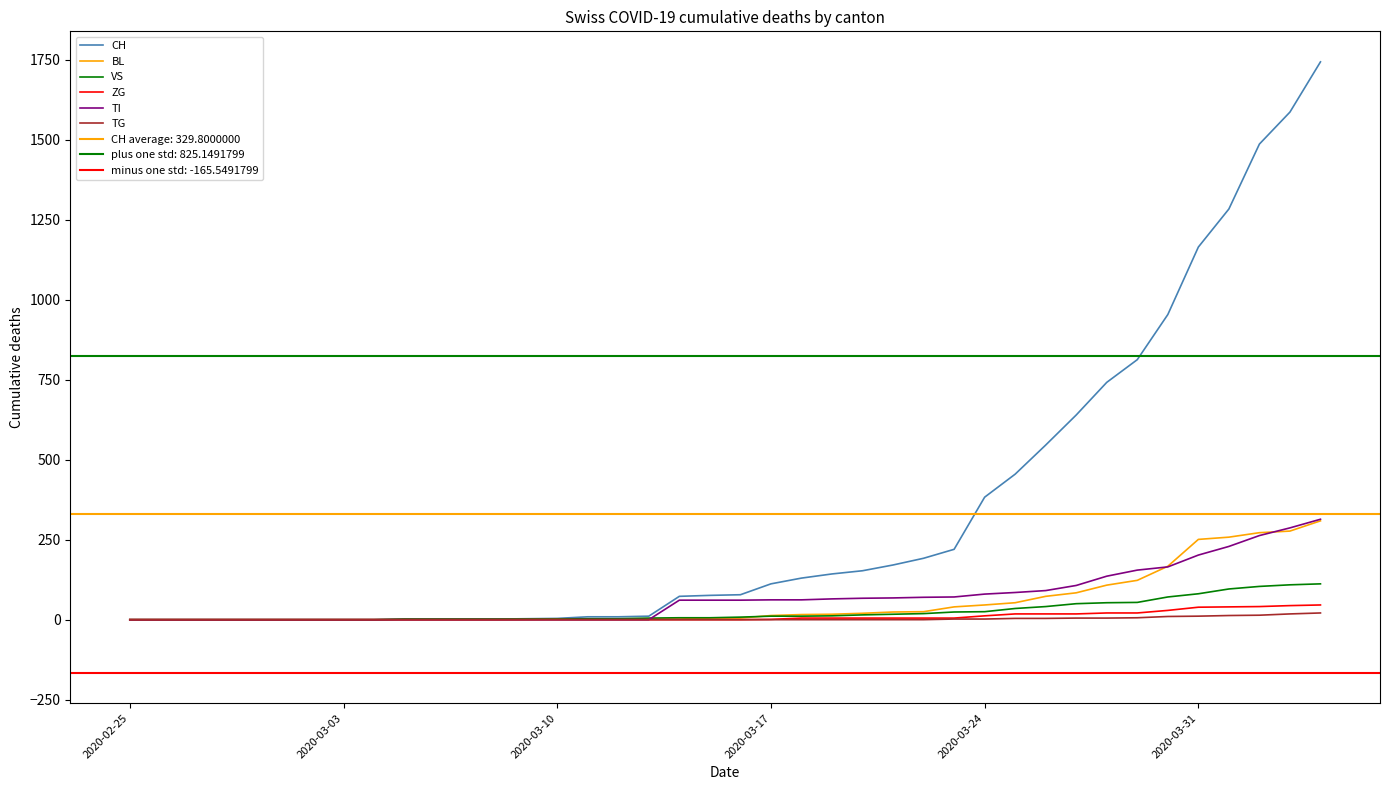

Reading left to right, list all the values displayed in this chart.

CH: 0	0	0	0	0	0	0	0	0	2	2	2	2	3	4	9	9	11	73	76	78	112	130	143	153	171	192	220	383	455	546	640	742	813	954	1165	1284	1487	1587	1744
BL: 0	0	0	0	0	0	0	0	0	0	0	0	0	1	2	2	2	2	2	5	5	13	16	17	20	24	25	40	46	53	73	84	108	123	167	251	258	272	277	309
VS: 0	0	0	0	0	0	0	0	0	2	2	2	2	2	2	3	3	5	6	6	8	11	11	12	15	17	19	24	25	35	41	50	53	54	71	81	96	104	109	112
ZG: 0	0	0	0	0	0	0	0	0	0	0	0	0	0	0	0	0	0	0	0	0	1	5	5	5	5	5	5	12	18	18	18	21	21	29	39	40	41	44	46
TI: 0	0	0	0	0	0	0	0	0	0	0	0	0	0	0	0	0	0	61	61	61	62	62	65	67	68	70	71	80	85	91	107	136	155	165	202	229	263	287	314
TG: 0	0	0	0	0	0	0	0	0	0	0	0	0	0	0	0	0	0	0	0	0	0	0	0	0	0	0	2	2	4	4	5	5	6	10	11	13	14	18	21